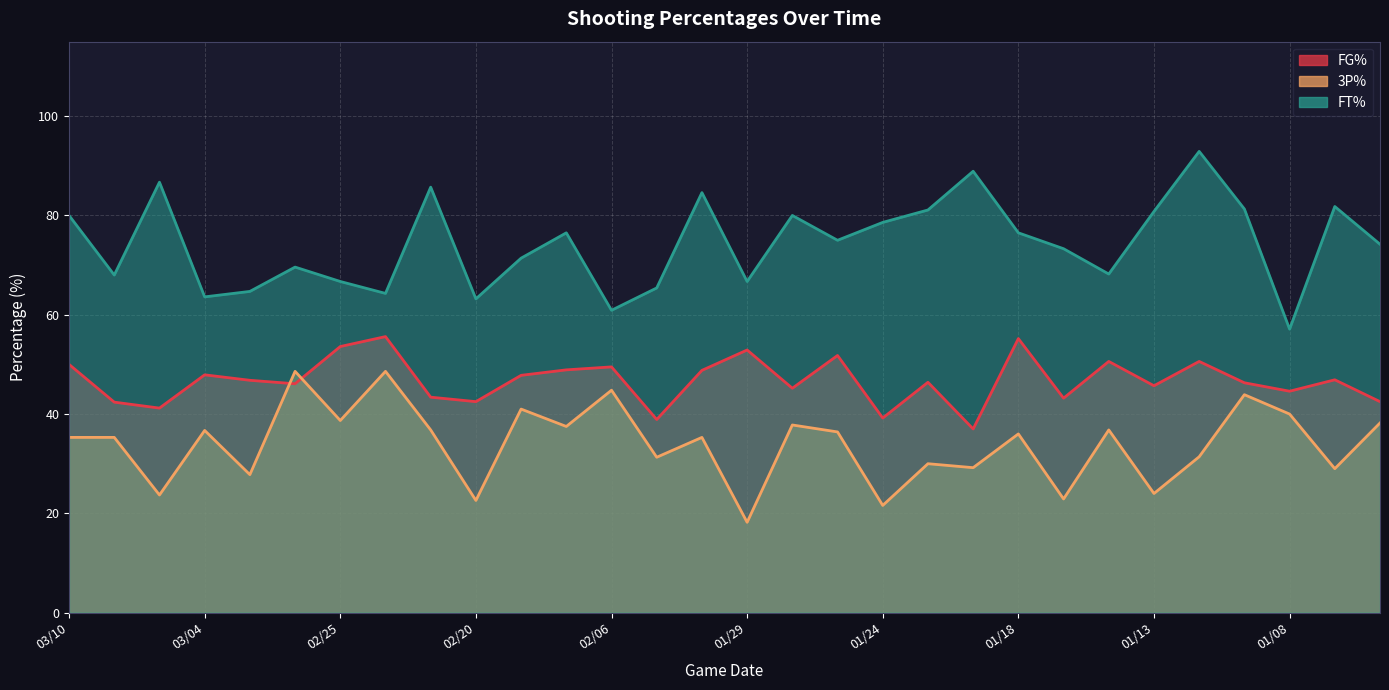

Reading right to left, extract all data points from this chart.

FG%: 42.5	46.9	44.6	46.3	50.6	45.7	50.6	43.2	55.2	37.0	46.4	39.2	51.8	45.2	52.9	48.8	38.9	49.5	48.9	47.8	42.5	43.4	55.6	53.6	46.1	46.8	47.9	41.2	42.4	50.0
3P%: 38.2	29.0	40.0	43.9	31.4	24.0	36.8	22.9	36.0	29.2	30.0	21.6	36.4	37.8	18.2	35.3	31.3	44.8	37.5	41.0	22.6	36.8	48.6	38.7	48.6	27.8	36.7	23.7	35.3	35.3
FT%: 74.2	81.8	57.1	81.3	92.9	80.8	68.2	73.3	76.5	88.9	81.1	78.6	75.0	80.0	66.7	84.6	65.4	60.9	76.5	71.4	63.2	85.7	64.3	66.7	69.6	64.7	63.6	86.7	68.0	80.0